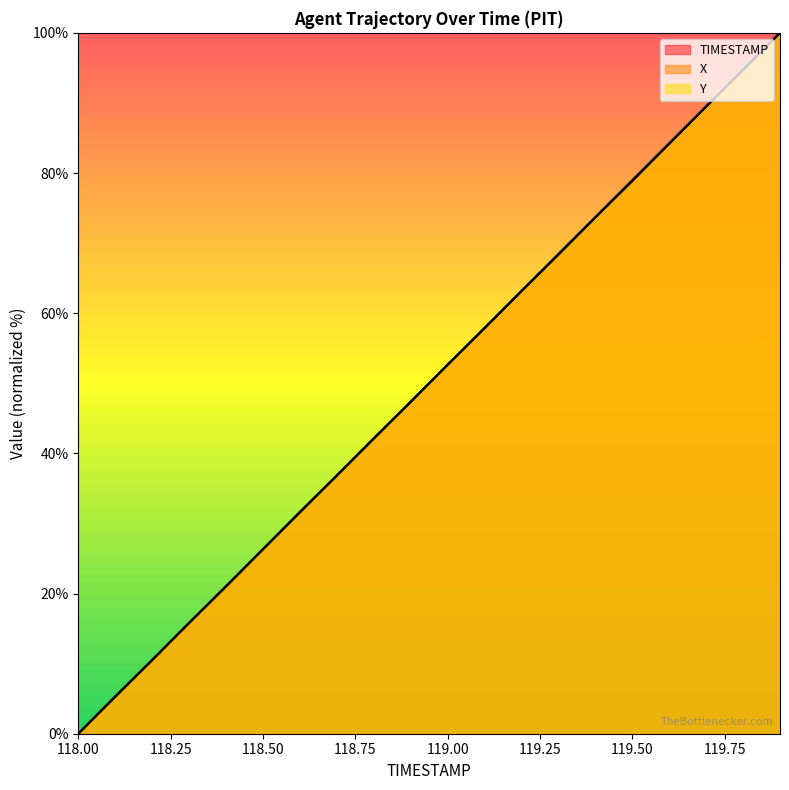

What are all the series names shown in the legend?

TIMESTAMP, X, Y